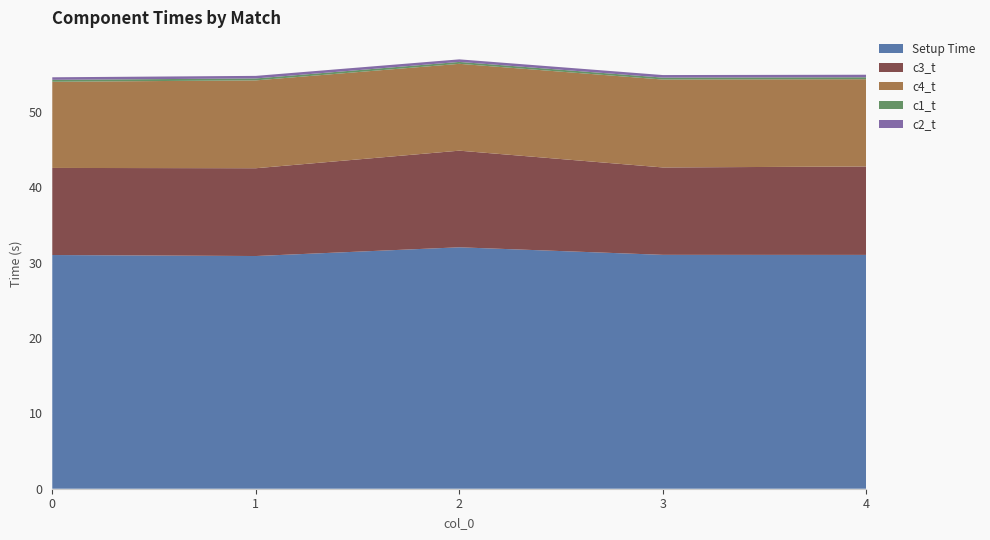

Reading left to right, extract all data points from this chart.

Setup Time: 0=31.0	1=30.9	2=32.0	3=31.0	4=31.0
c3_t: 0=11.6	1=11.6	2=12.8	3=11.6	4=11.7
c4_t: 0=11.4	1=11.7	2=11.5	3=11.7	4=11.6
c1_t: 0=0.3	1=0.3	2=0.3	3=0.3	4=0.3
c2_t: 0=0.3	1=0.3	2=0.3	3=0.3	4=0.3